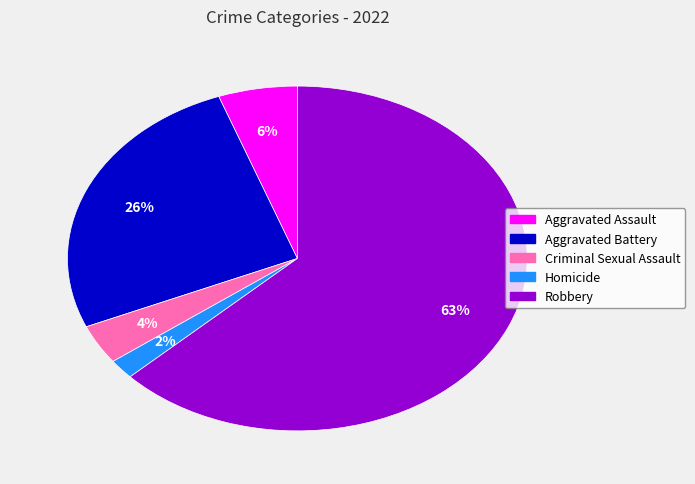

True or false: Robbery accounts for 51% of the total.

False